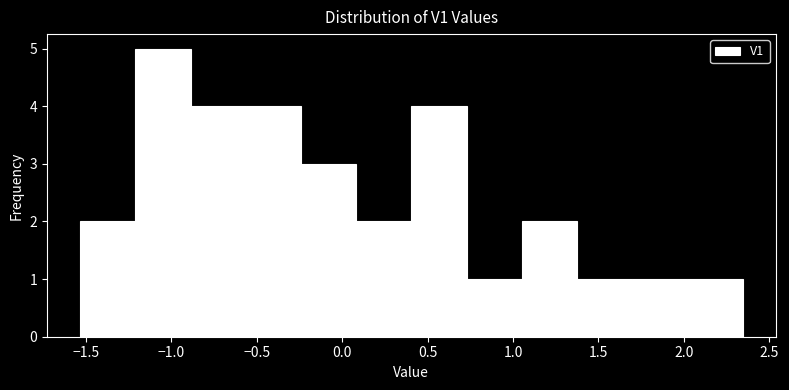

Over which range of the x-axis is the bar tallest?

-1.20 to -0.90